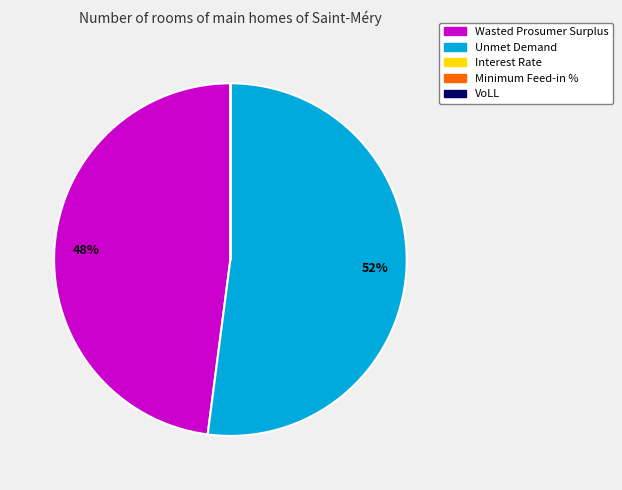

Which category has the biggest portion of the pie?

Unmet Demand